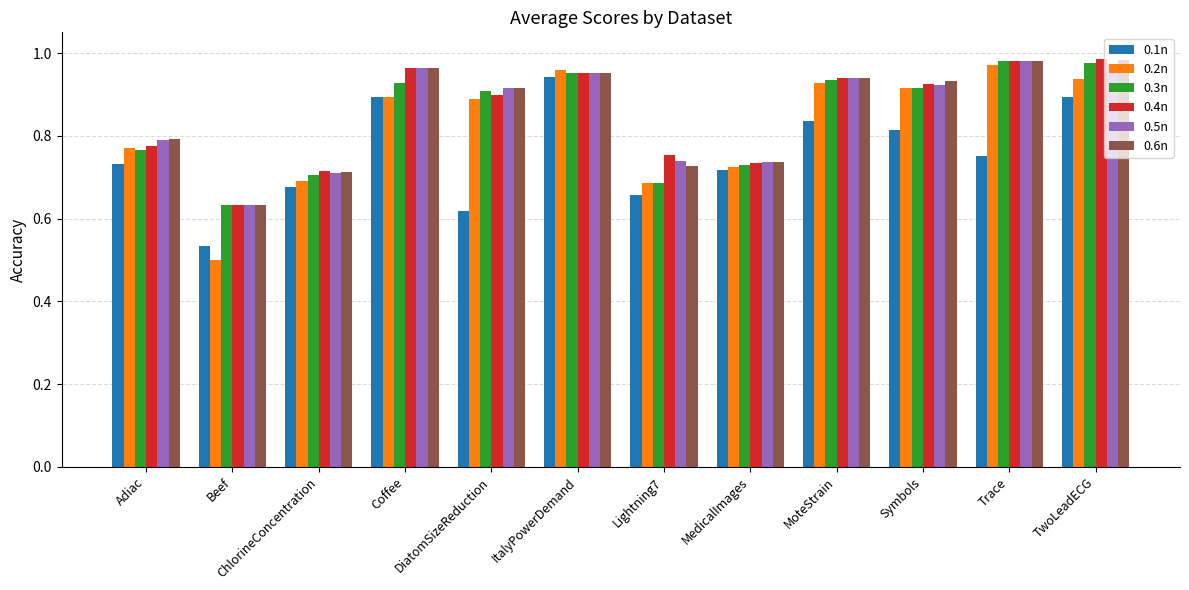

What is the sum of the 0.6n values at ItalyPowerDemand and TwoLeadECG?

1.9